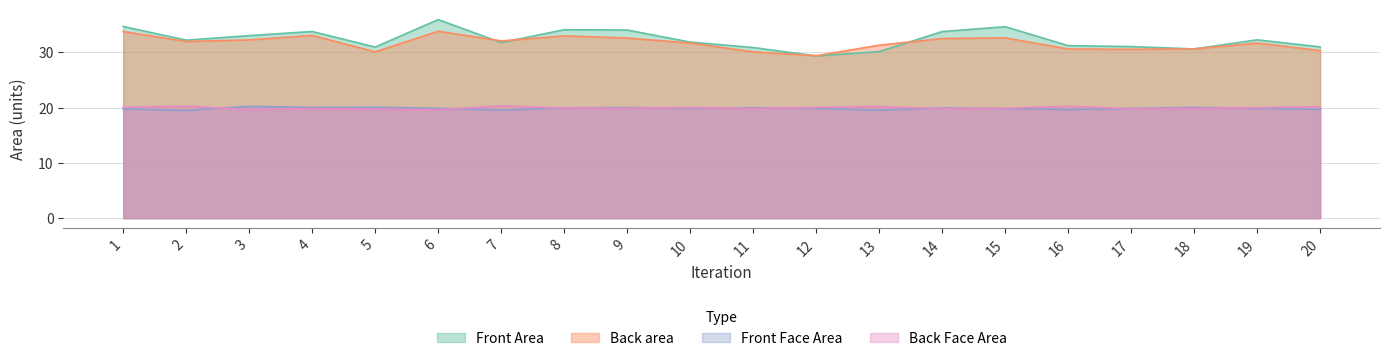

List the series in order of their peak value, lowest first.

Front Face Area, Back Face Area, Back area, Front Area